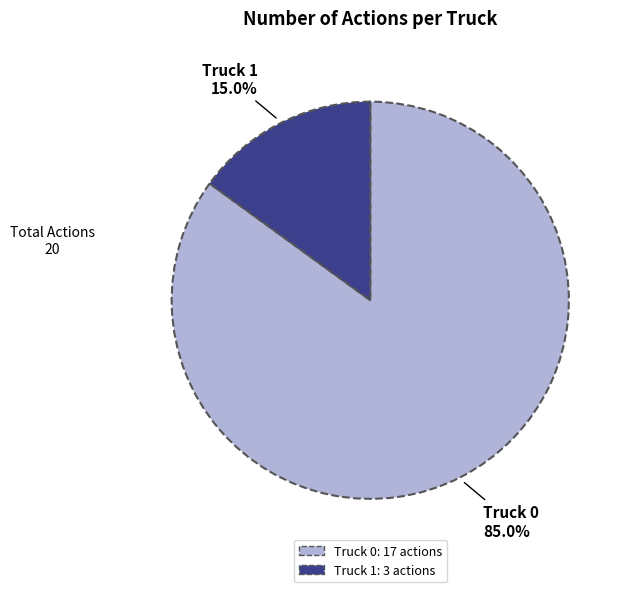

Combined, what portion of the pie is Truck 1 and Truck 0?

100.0%